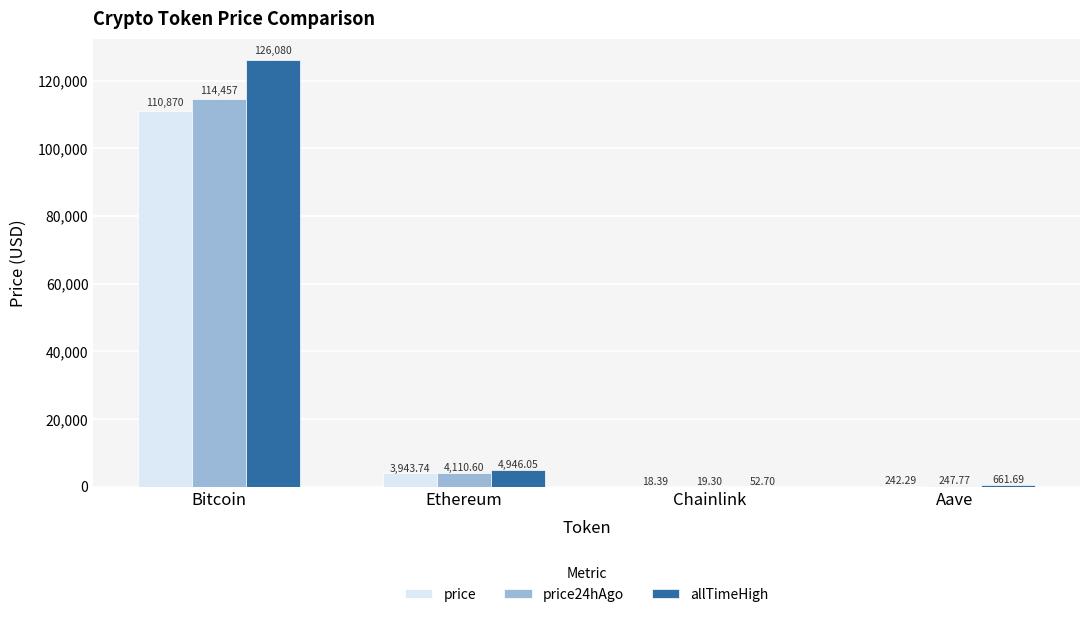

What are all the series names shown in the legend?

price, price24hAgo, allTimeHigh